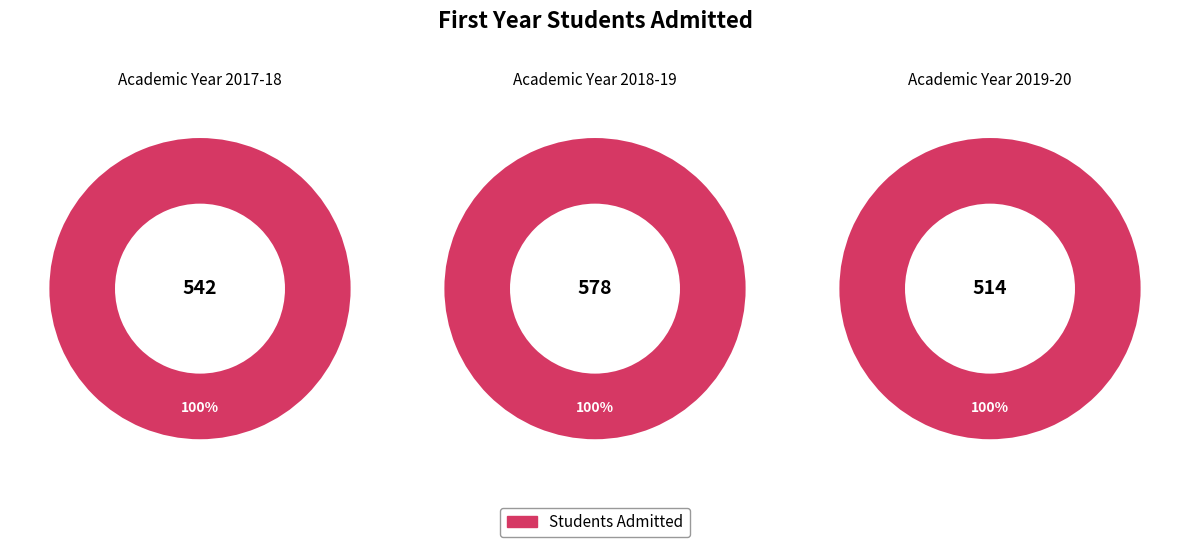

To the nearest percent, what percentage of the pie is 2018-19?

35%